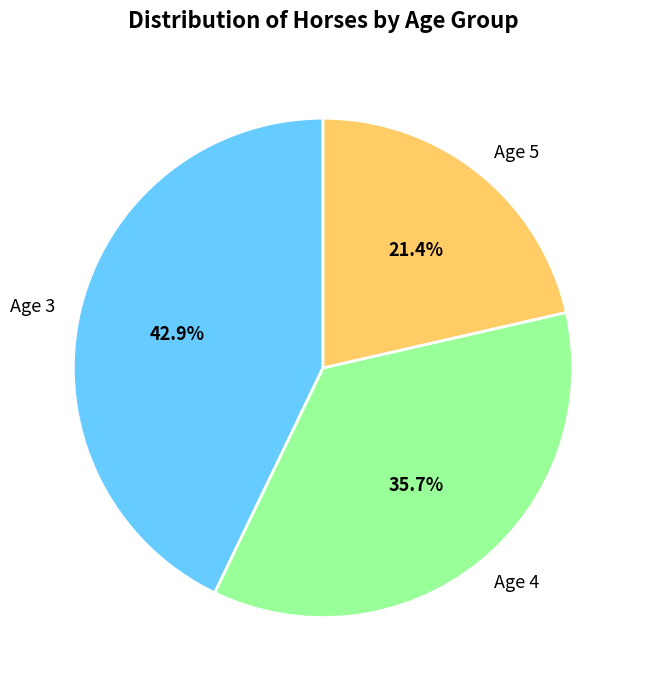

How much of the chart is everything except Age 5?

78.6%